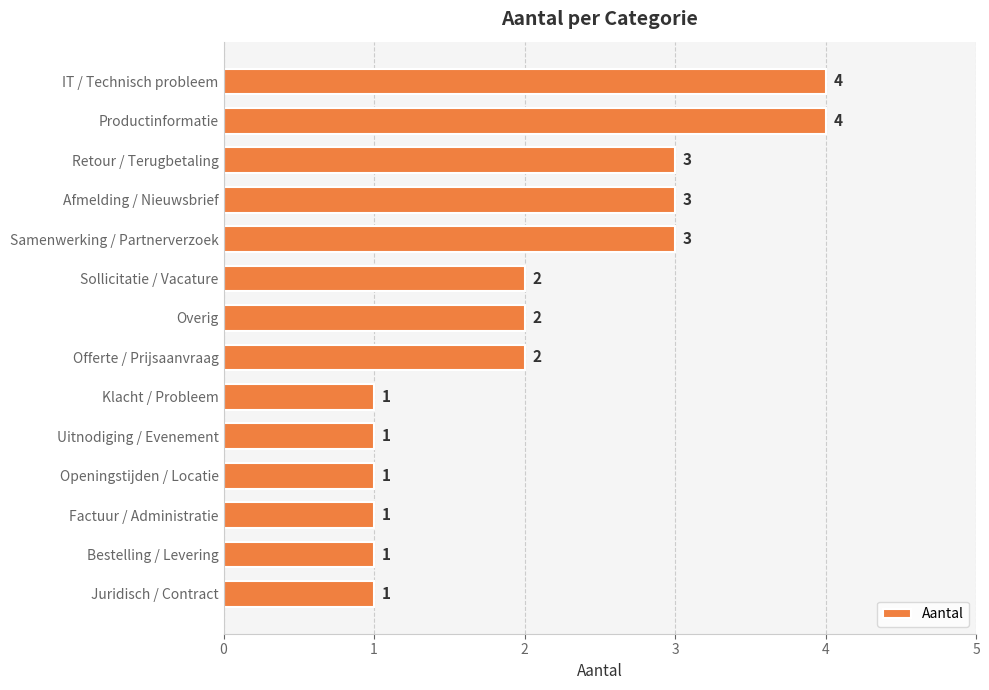

Reading top to bottom, list all the values displayed in this chart.

4	4	3	3	3	2	2	2	1	1	1	1	1	1